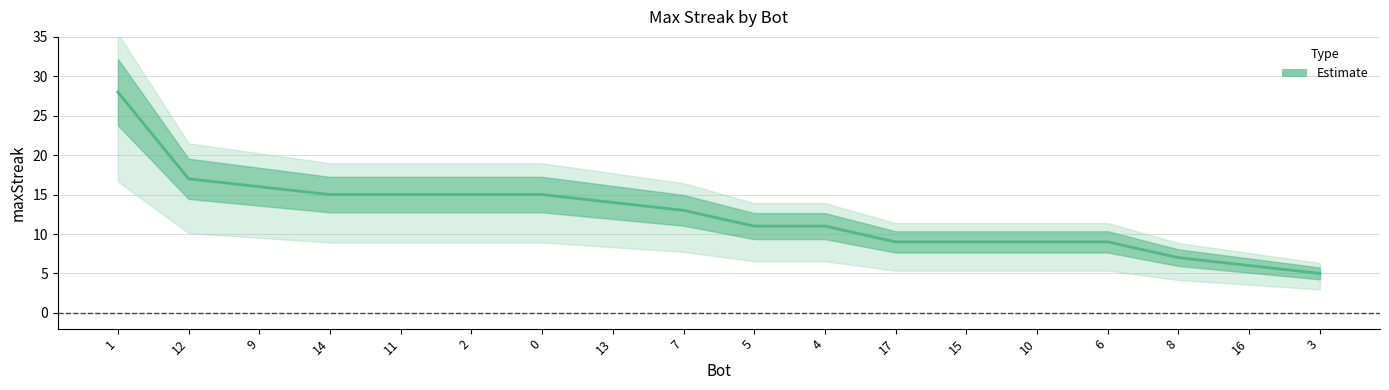

Reading left to right, what are all the values shown in this chart?

28	17	16	15	15	15	15	14	13	11	11	9	9	9	9	7	6	5